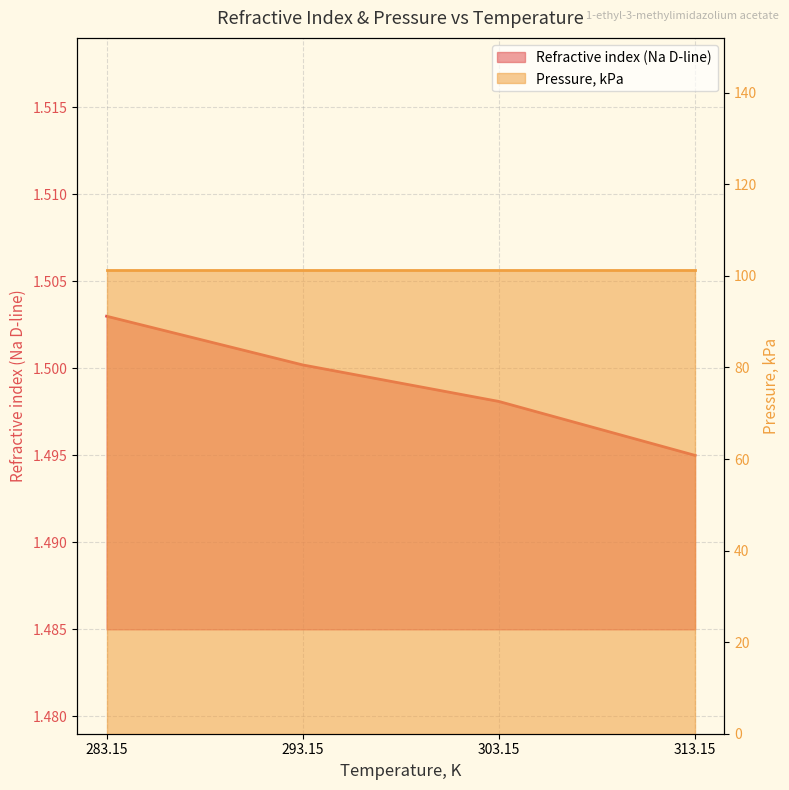

What is the spread (max minus min) of values at 283.15?

99.8